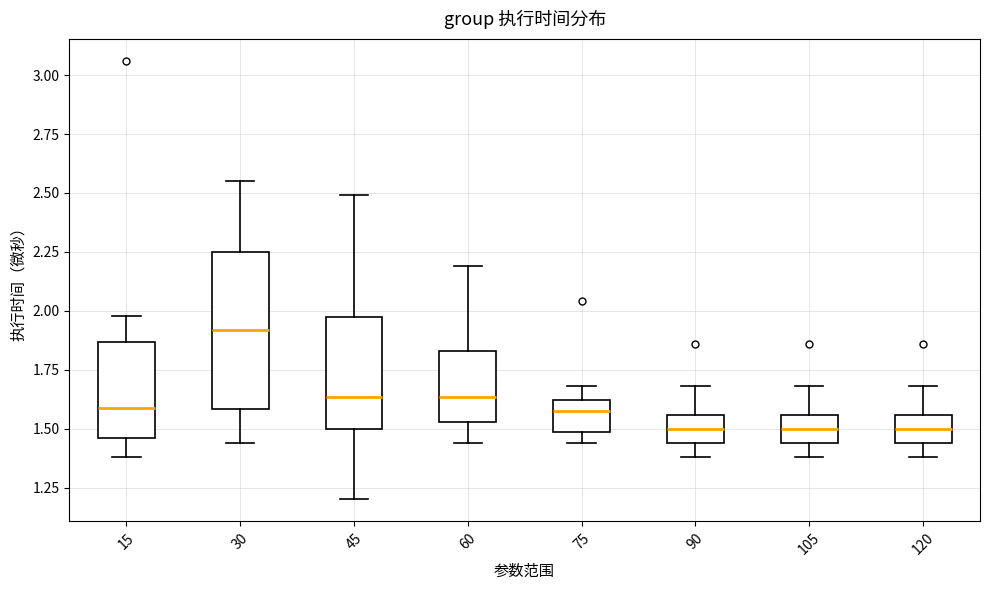

Which box is the tallest, from its lower edge to its upper edge?

30